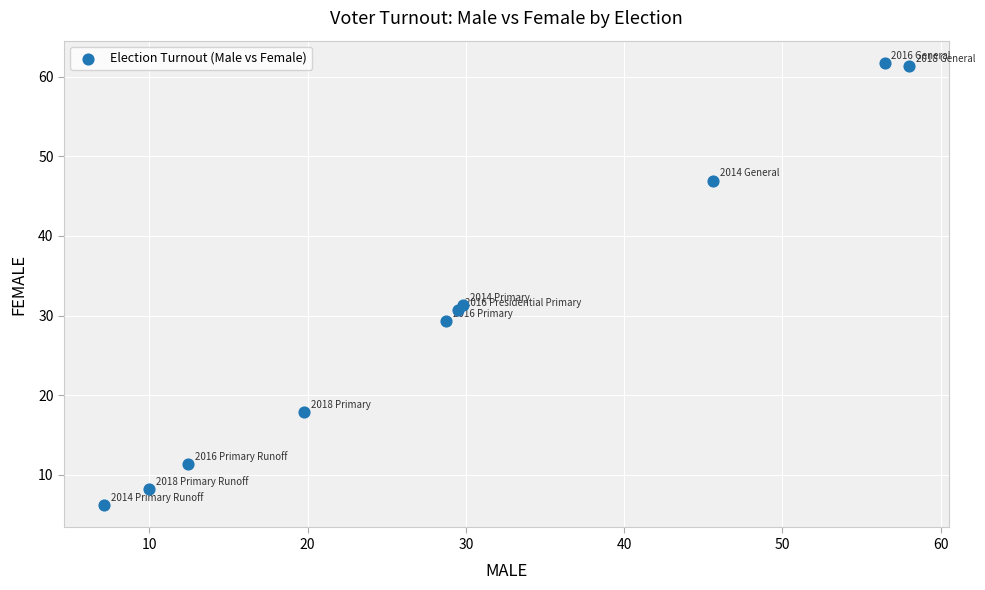

What is the range of Y values (max minus min)?

55.6